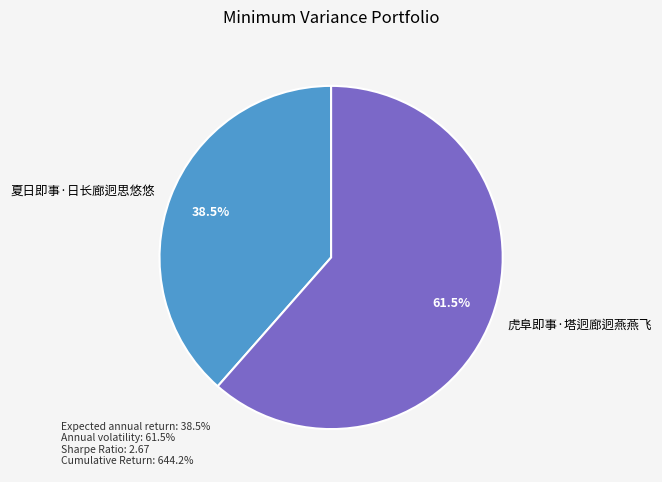

Does 夏日即事·日长廊迥思悠悠 represent more than half of the total?

No